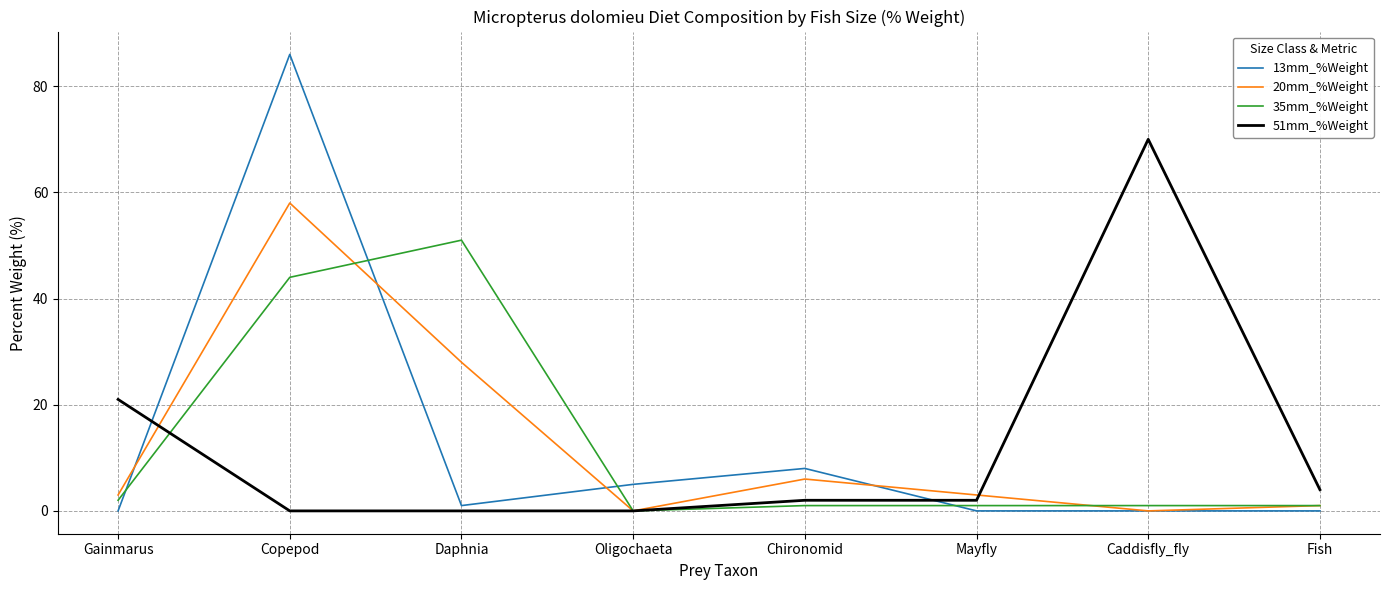

True or false: 20mm_%Weight has more than 2 interior local peaks.

False